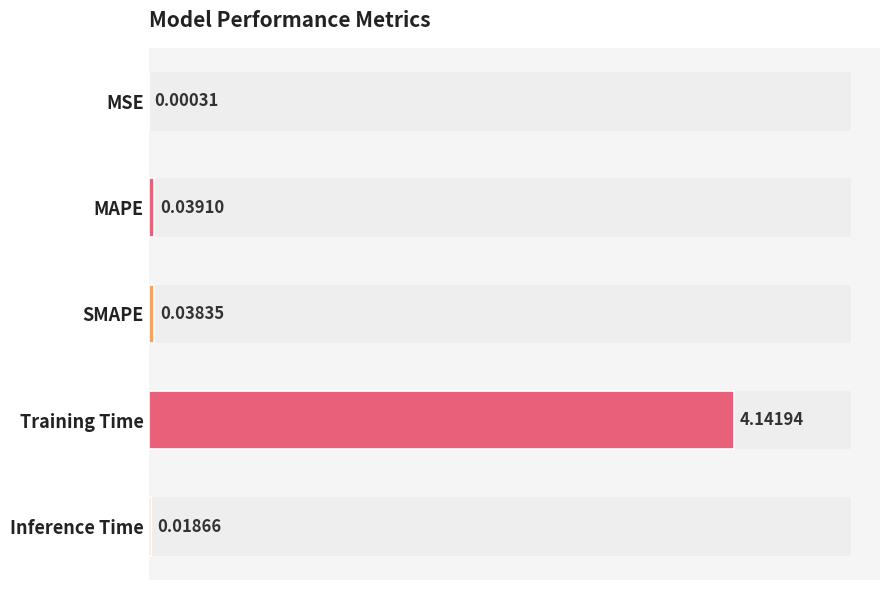

What is the change in value from MAPE to Training Time?

+4.1